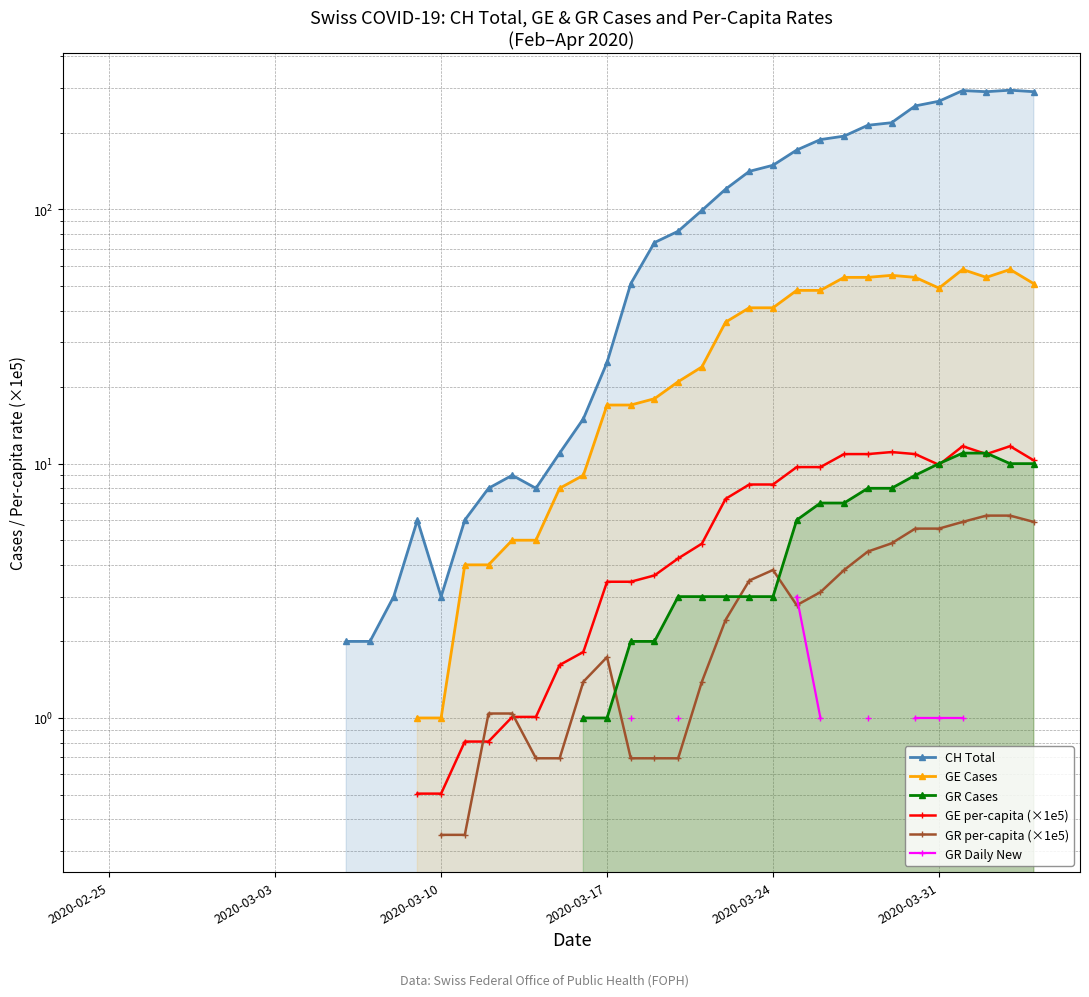

True or false: GE per-capita (×1e5) has more than 1 interior local peaks.

True